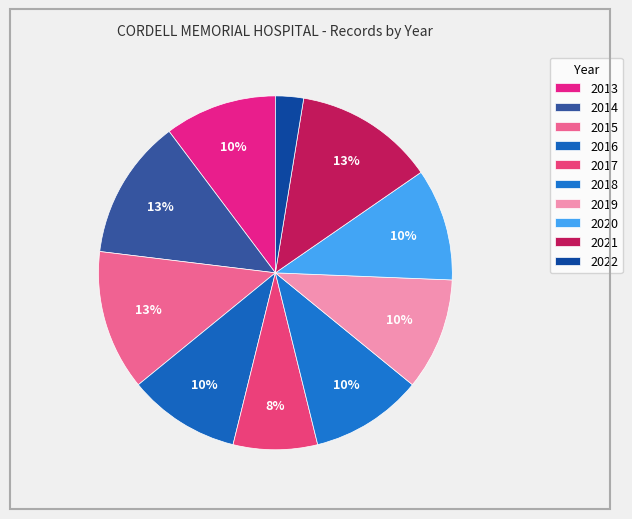

Is there any slice that represents more than half of the pie?

No